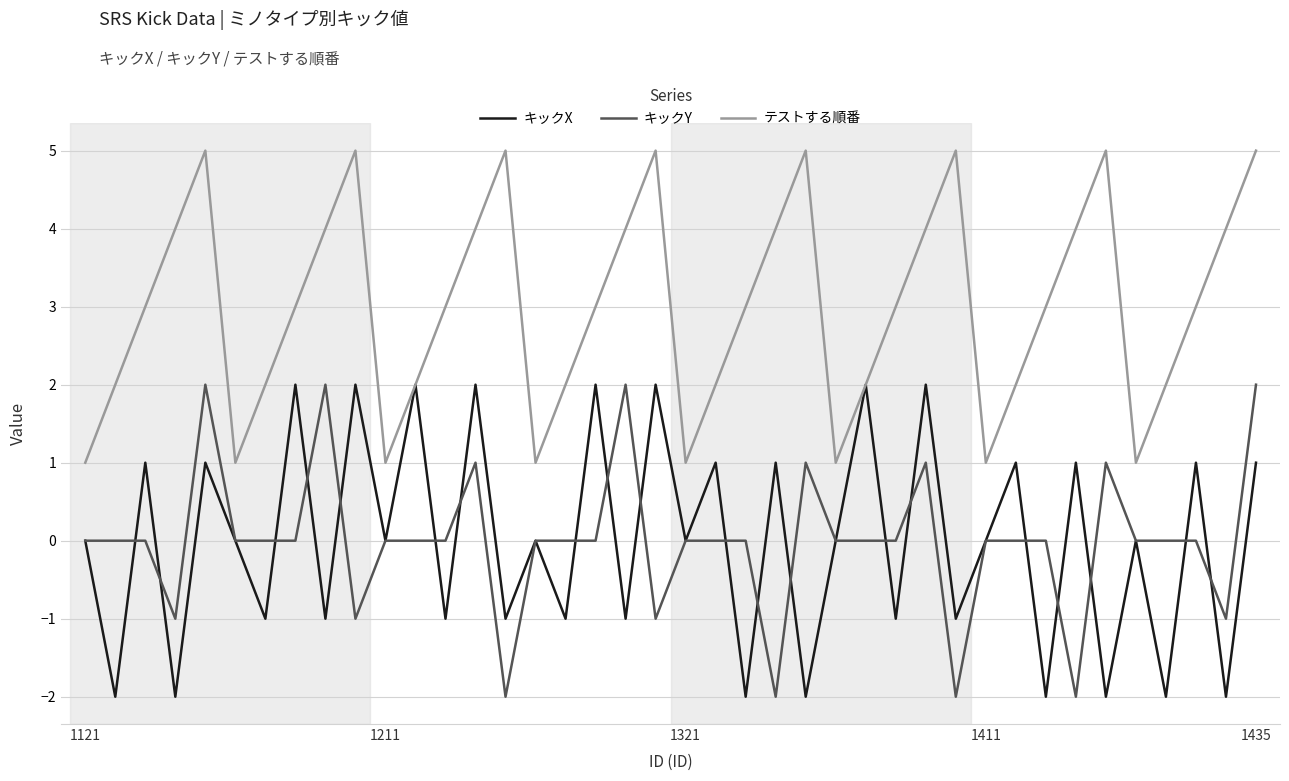

After their last crossing, which series has the higher values: キックX or キックY?

キックY